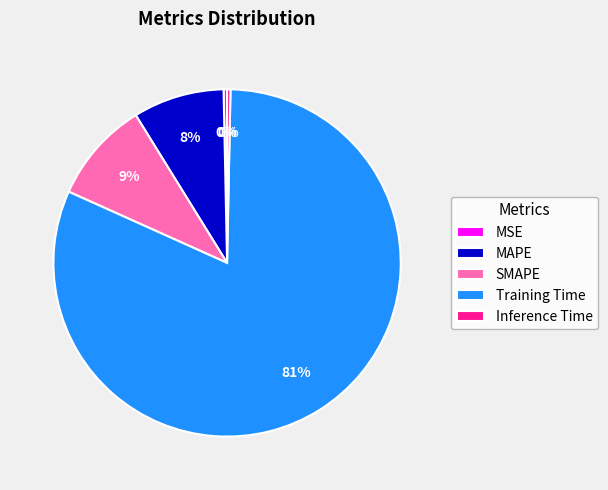

What is the largest slice in the pie chart?

Training Time